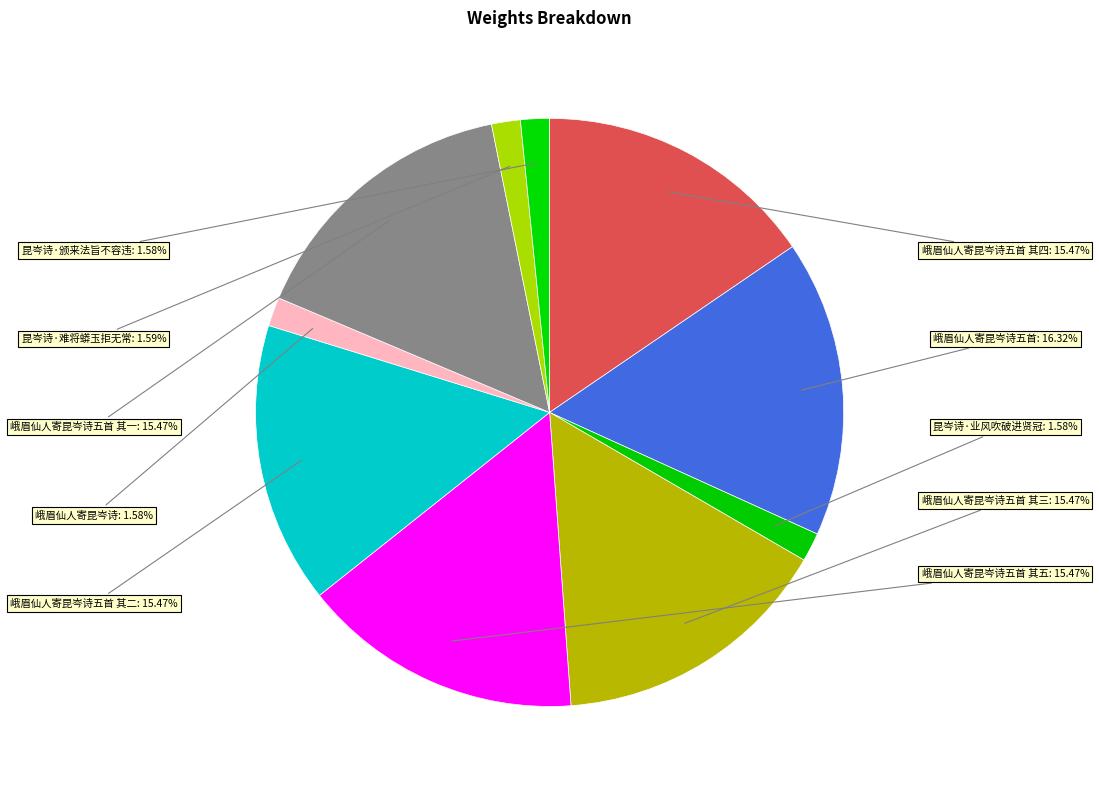

Count the number of slices in the pie.

10